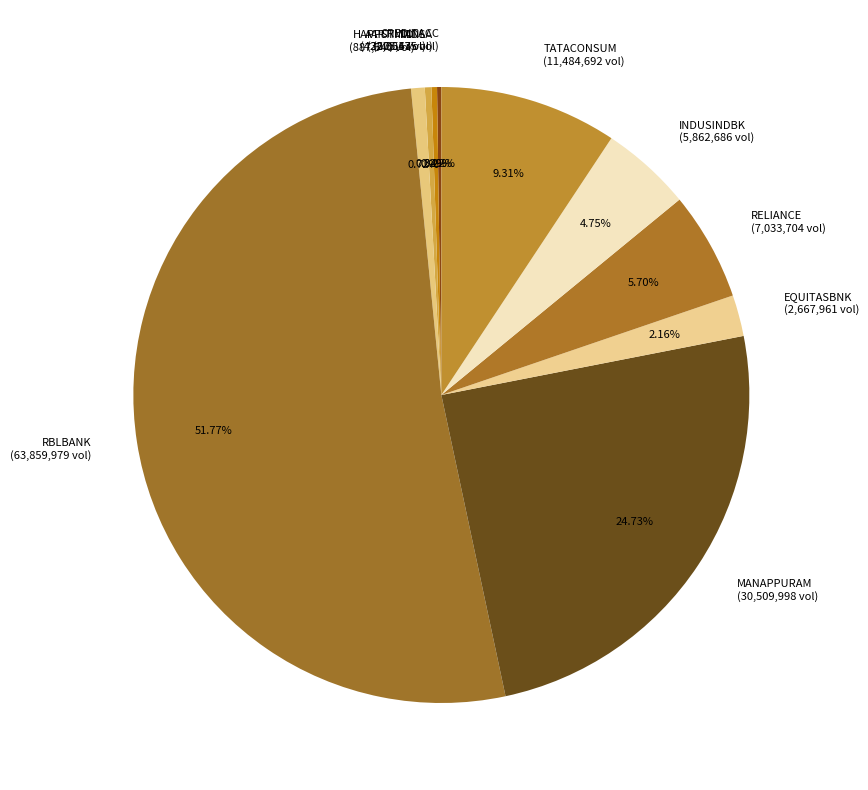

The INDUSINDBK slice represents 11% of the pie. True or false?

False